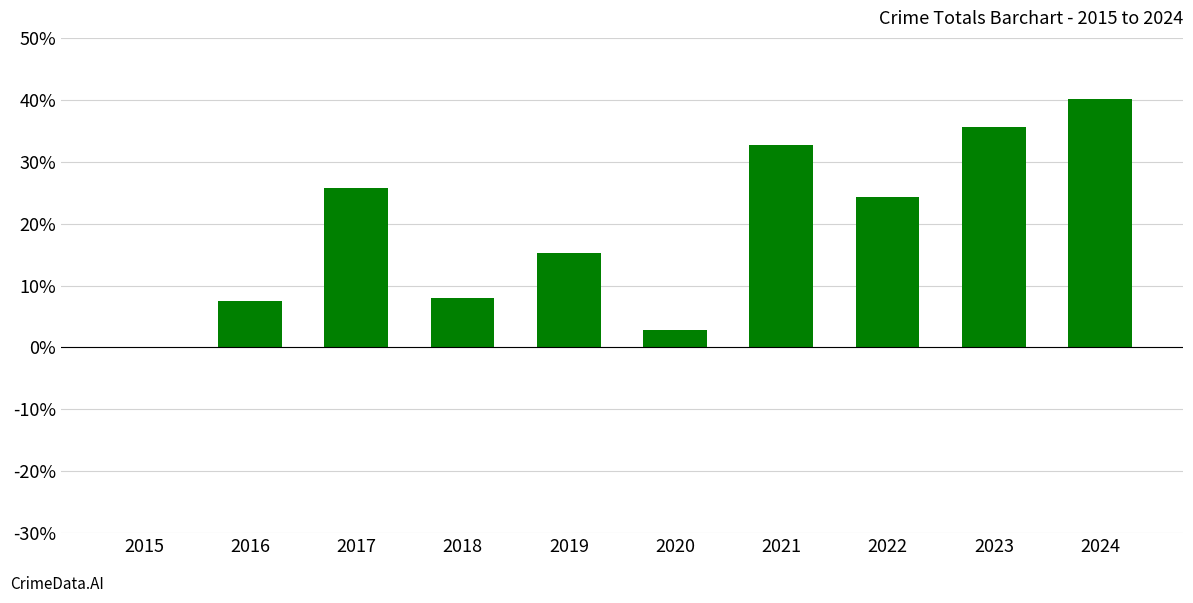

Count the number of values greater than 24.

5